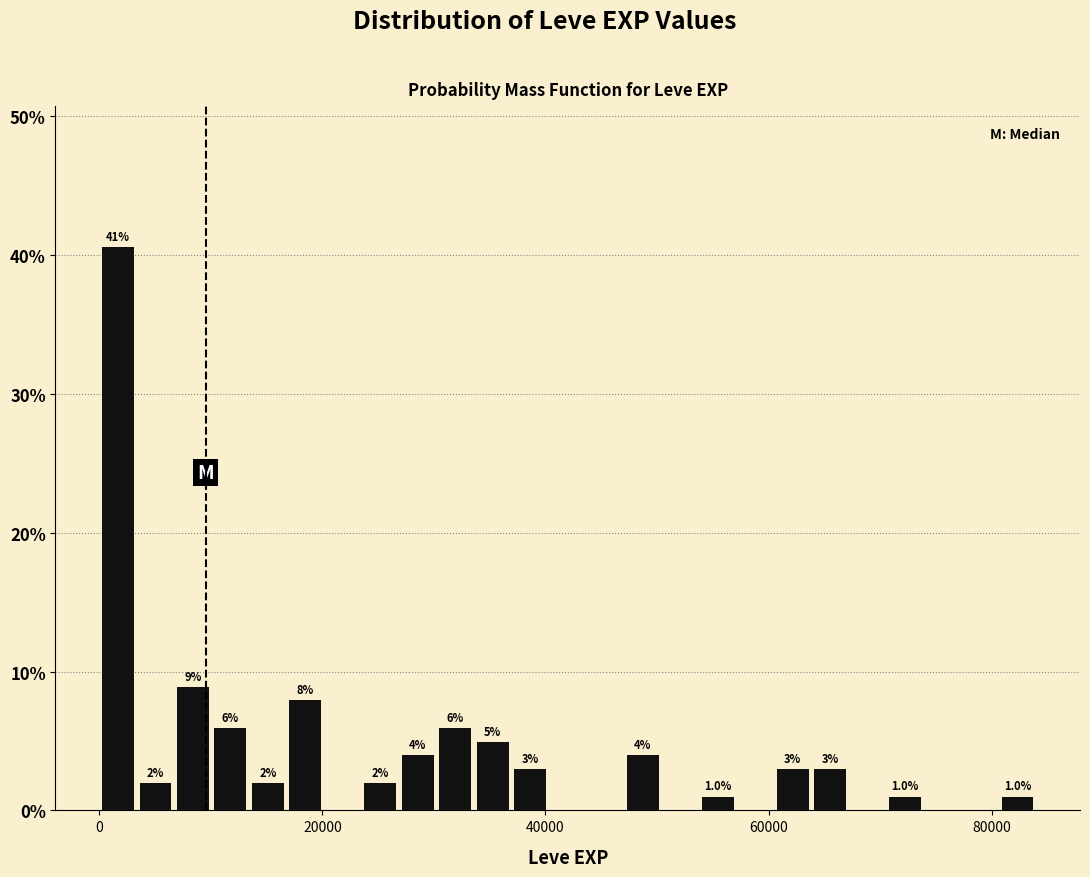

Read against the x-axis, roughly where is the centre of the tallest bar?

2000